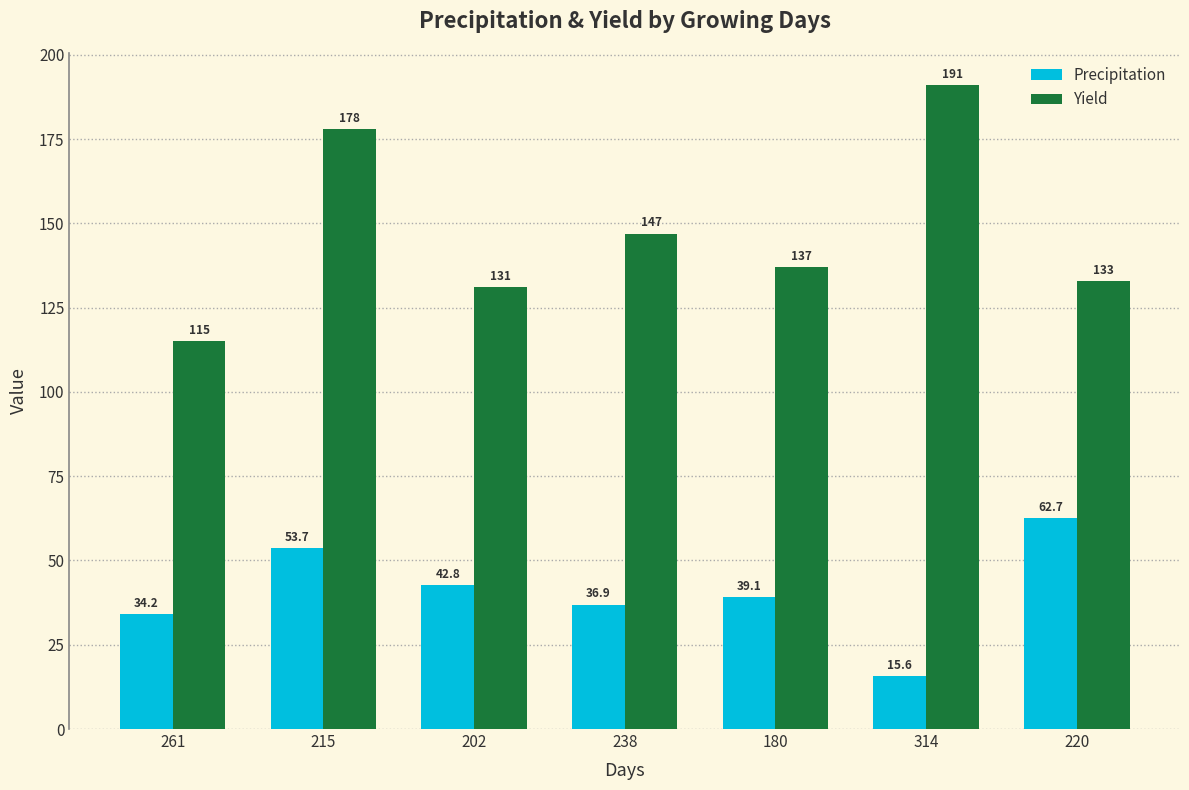

What is the label of the 6th bar from the right?

215